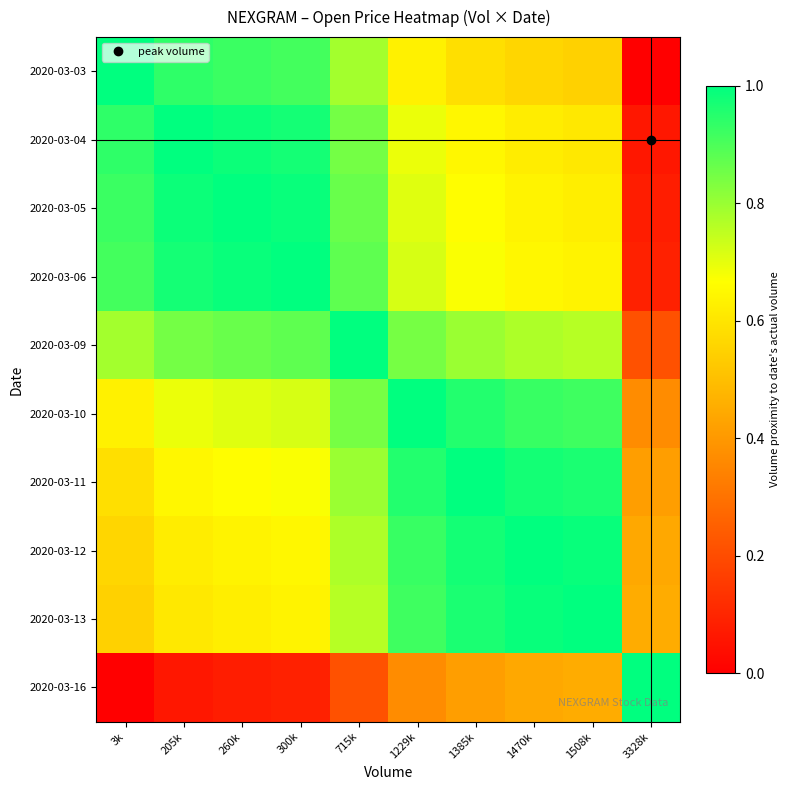

Which label corresponds to the largest value in the chart?

3k